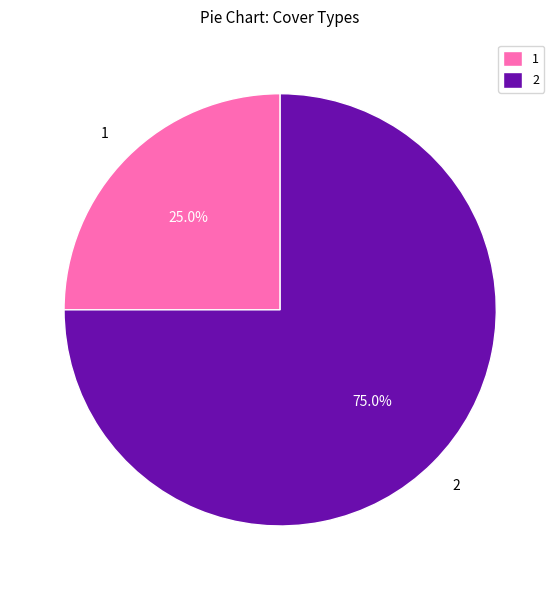

Combined, what portion of the pie is 2 and 1?

100.0%